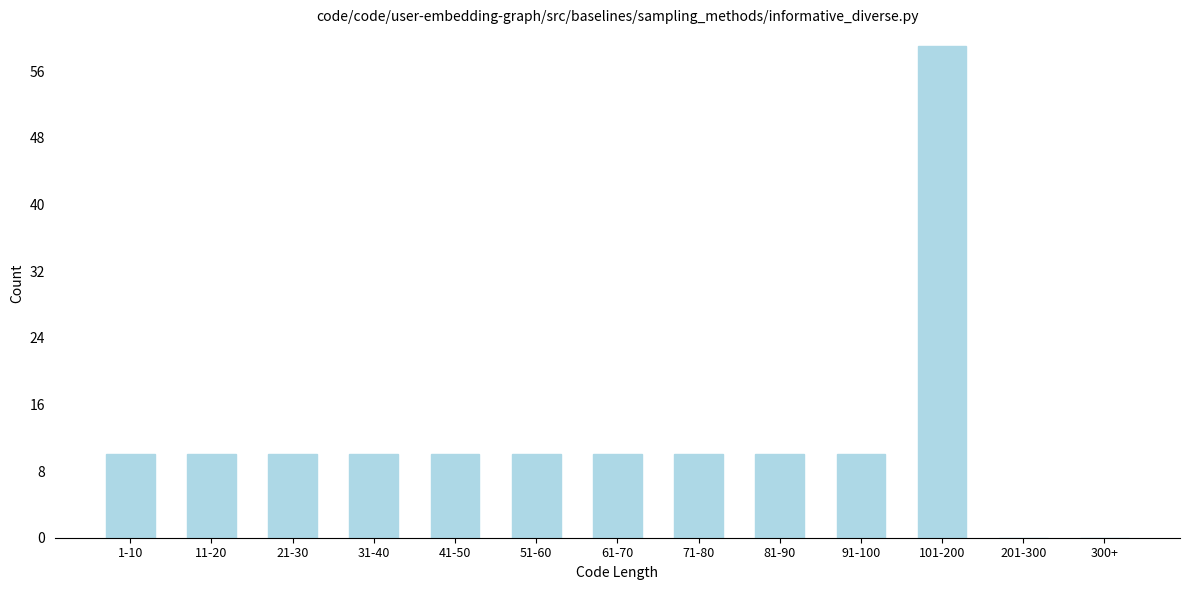

Reading left to right, list all the values displayed in this chart.

1-10=10	11-20=10	21-30=10	31-40=10	41-50=10	51-60=10	61-70=10	71-80=10	81-90=10	91-100=10	101-200=59	201-300=0	300+=0